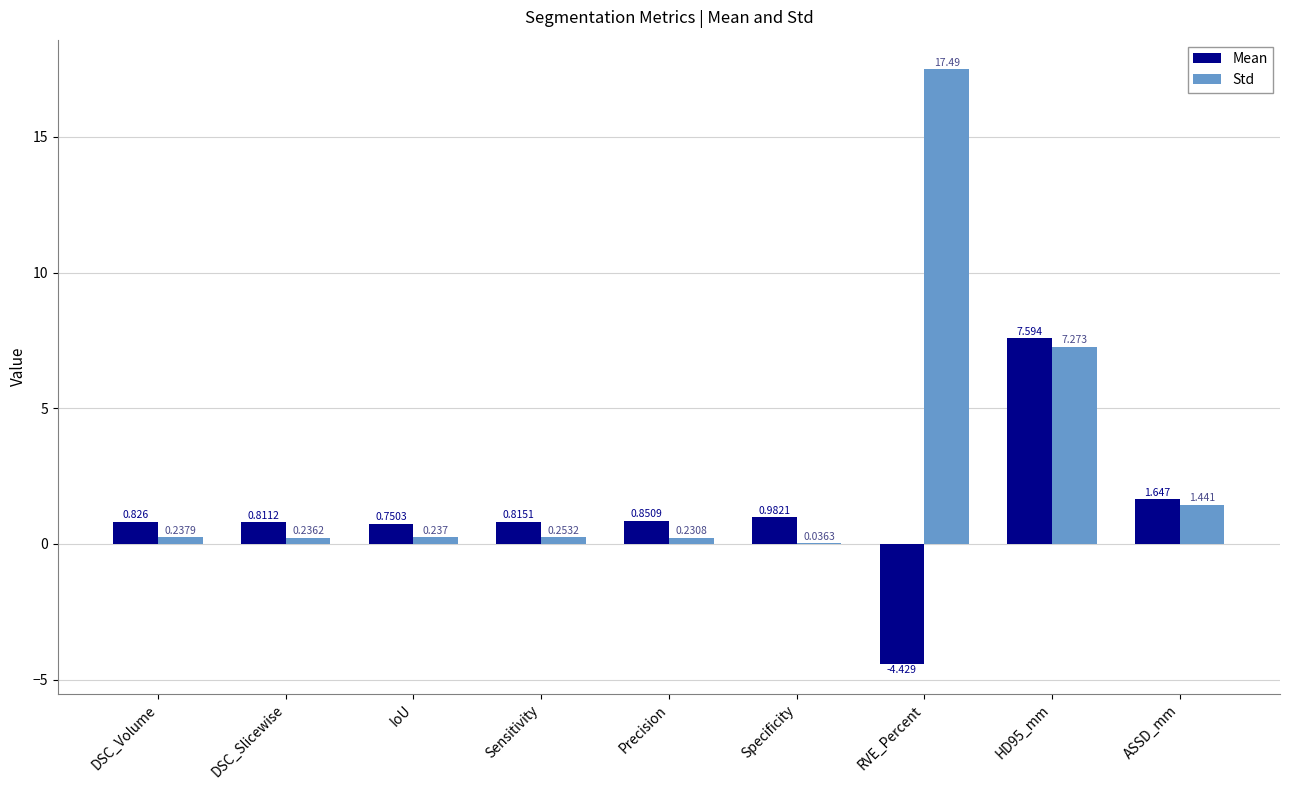

What is the average value of the Std series?

3.0